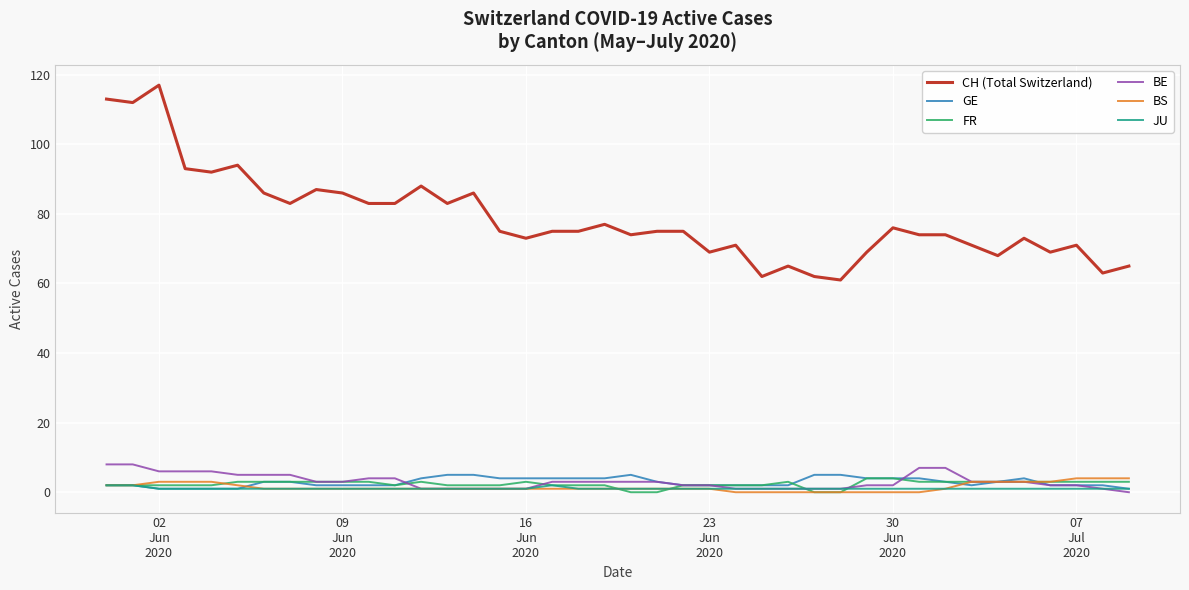

How many lines are shown in the chart?

6